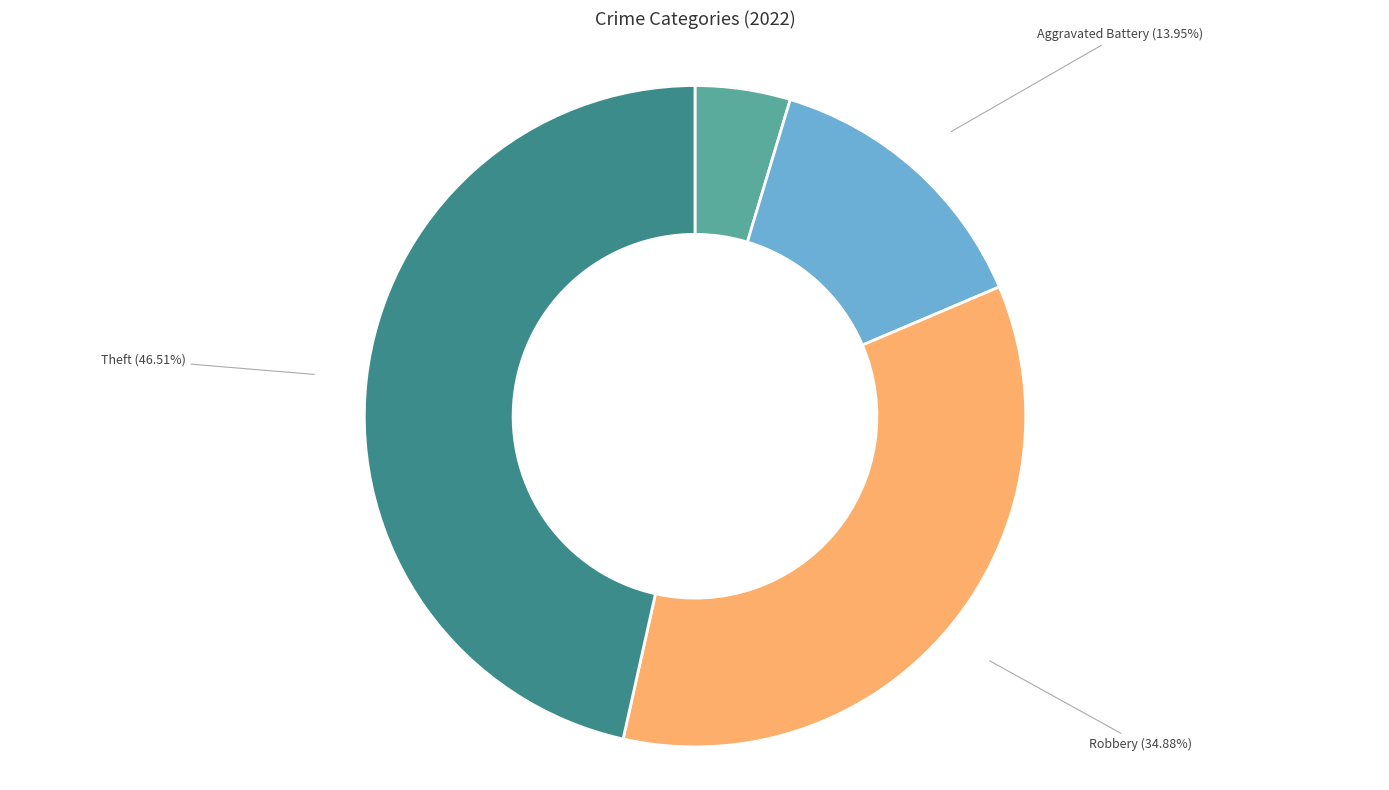

Count the number of slices in the pie.

4